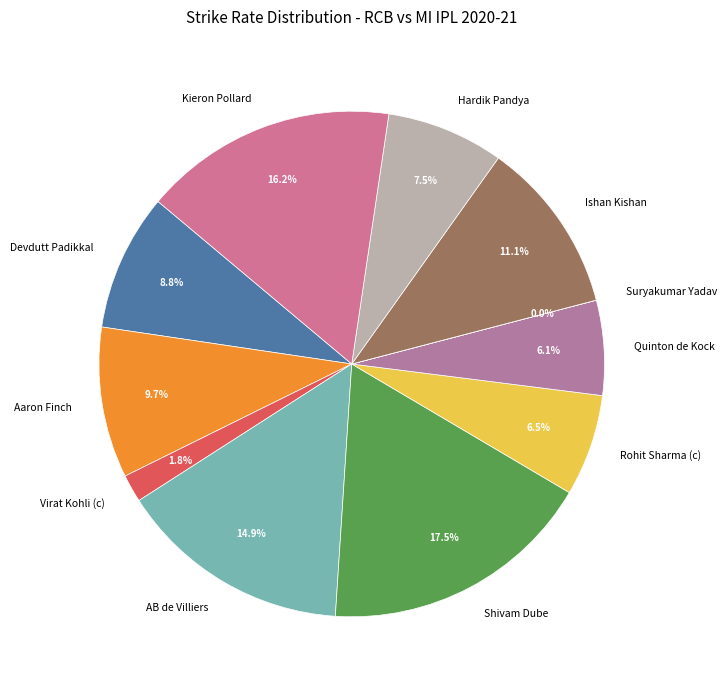

To the nearest percent, what is the combined percentage of AB de Villiers and Rohit Sharma (c)?

21%